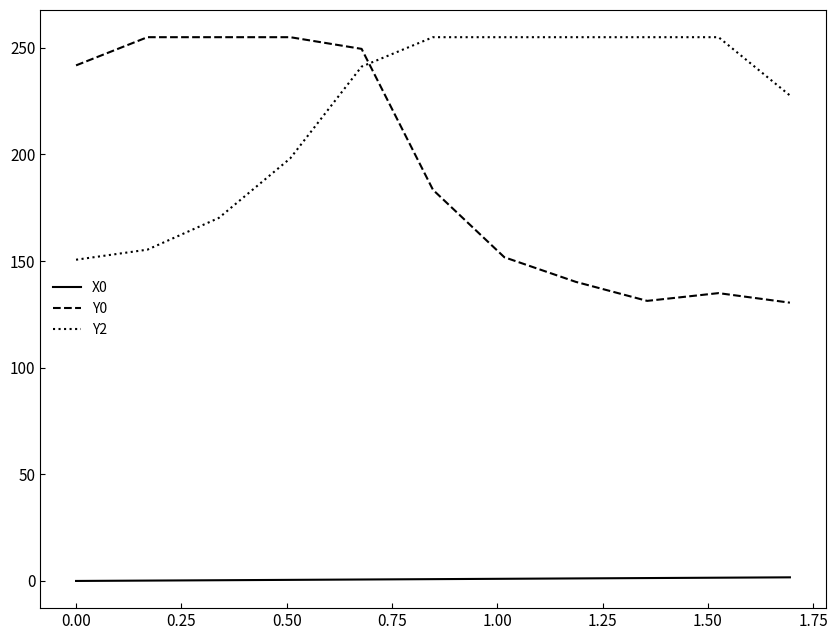

True or false: Y0 and X0 cross at least once.

False